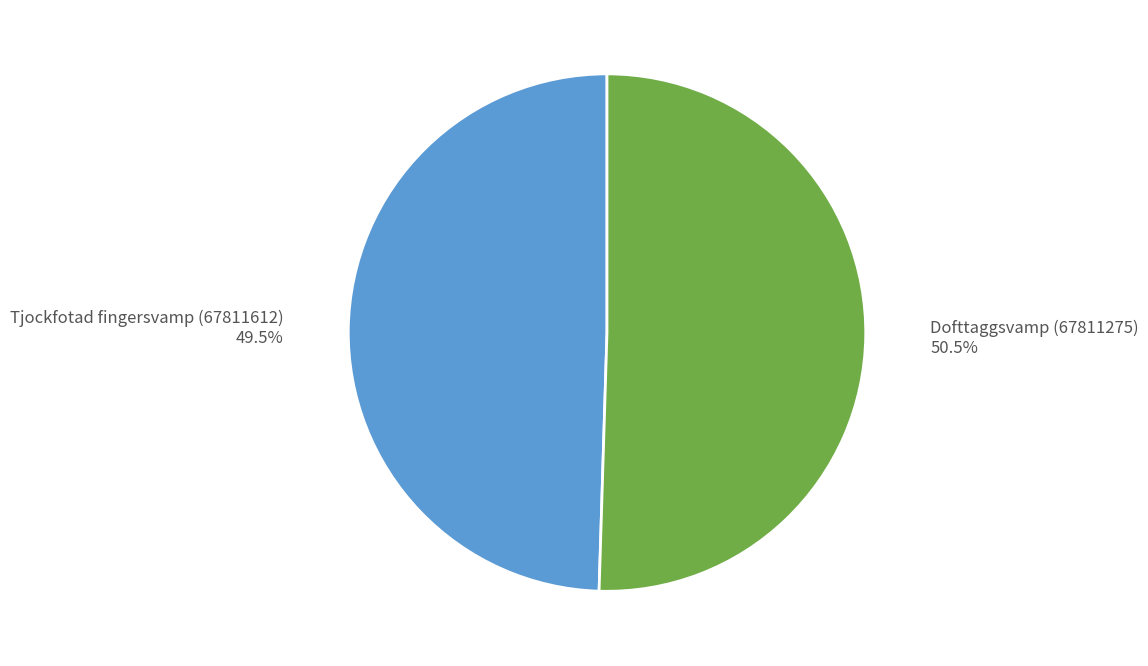

Do Tjockfotad fingersvamp (67811612) and Dofttaggsvamp (67811275) together represent more than half of the pie?

Yes